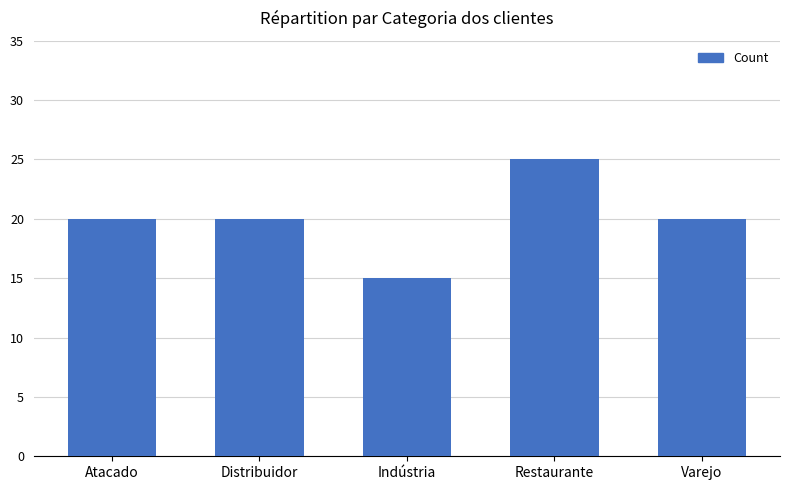

Count the number of categories in the chart.

5